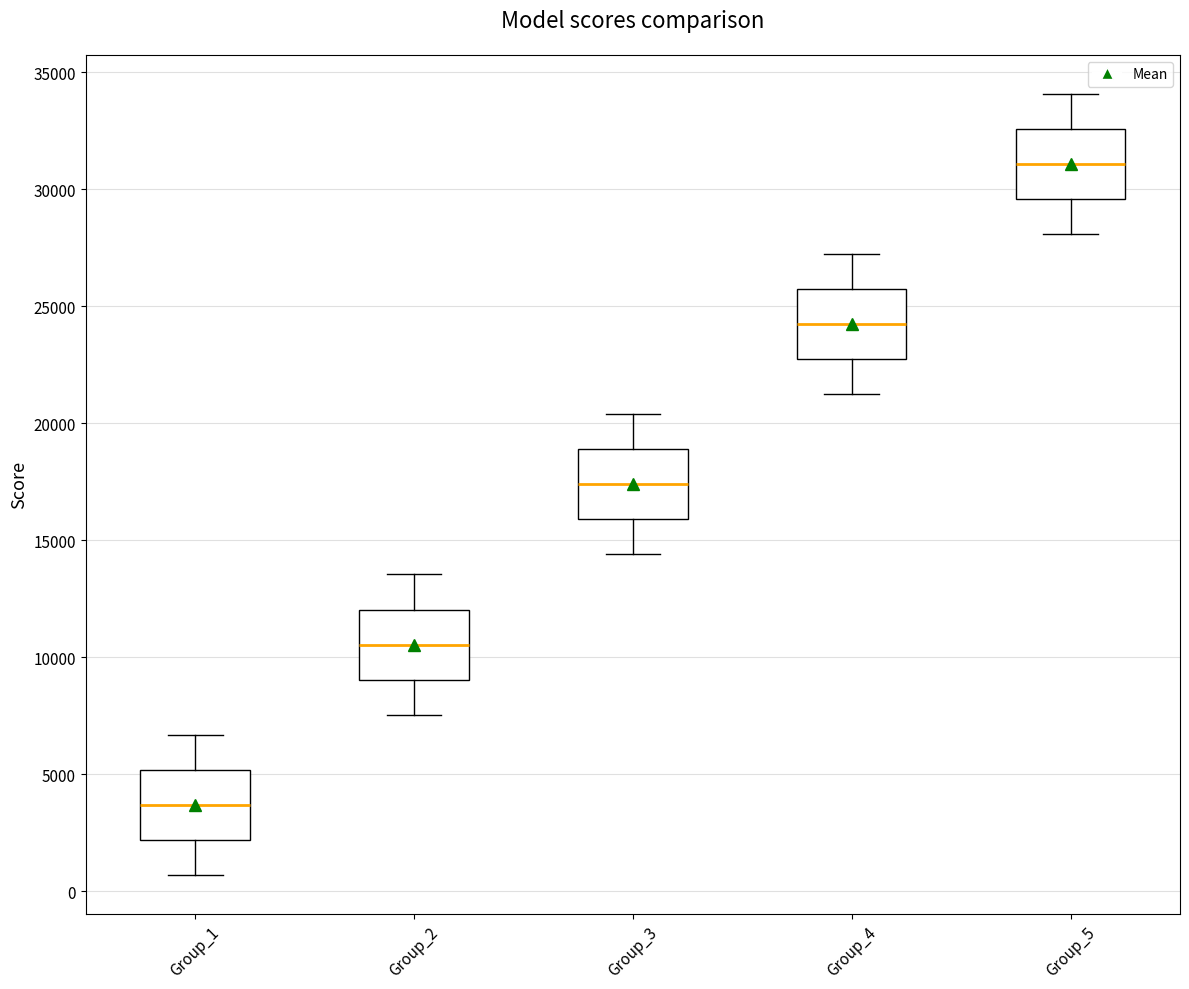

Which box's median line is the lowest?

Group_1